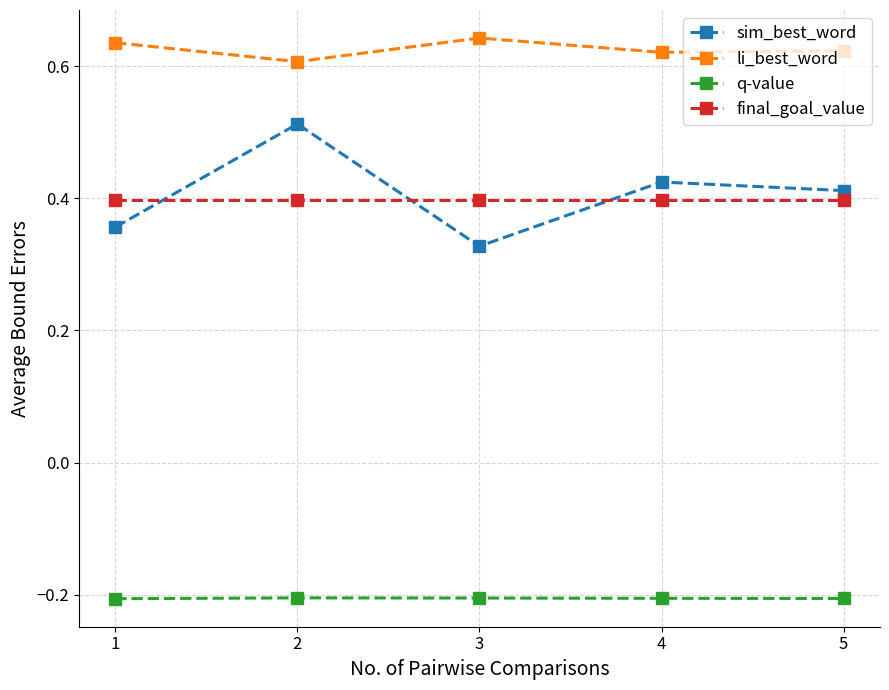

Rank the series by their maximum value, from highest to lowest.

li_best_word, sim_best_word, final_goal_value, q-value